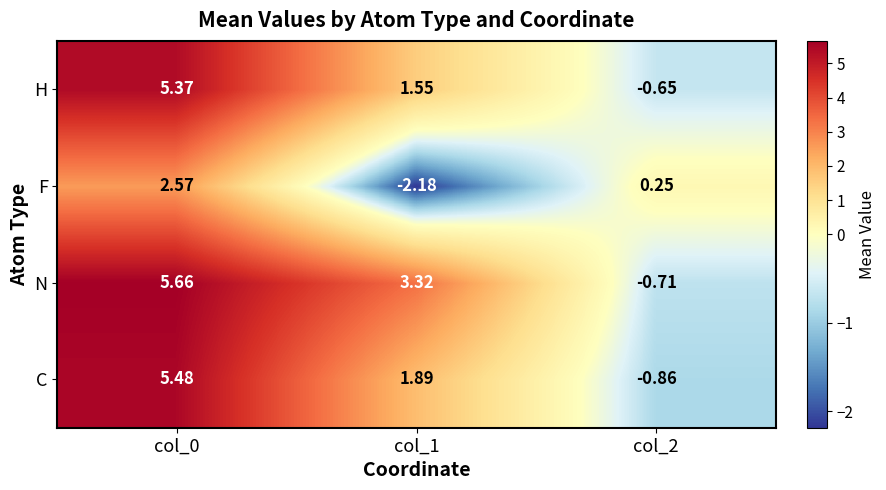

Rank the series by their maximum value, from lowest to highest.

F, H, C, N